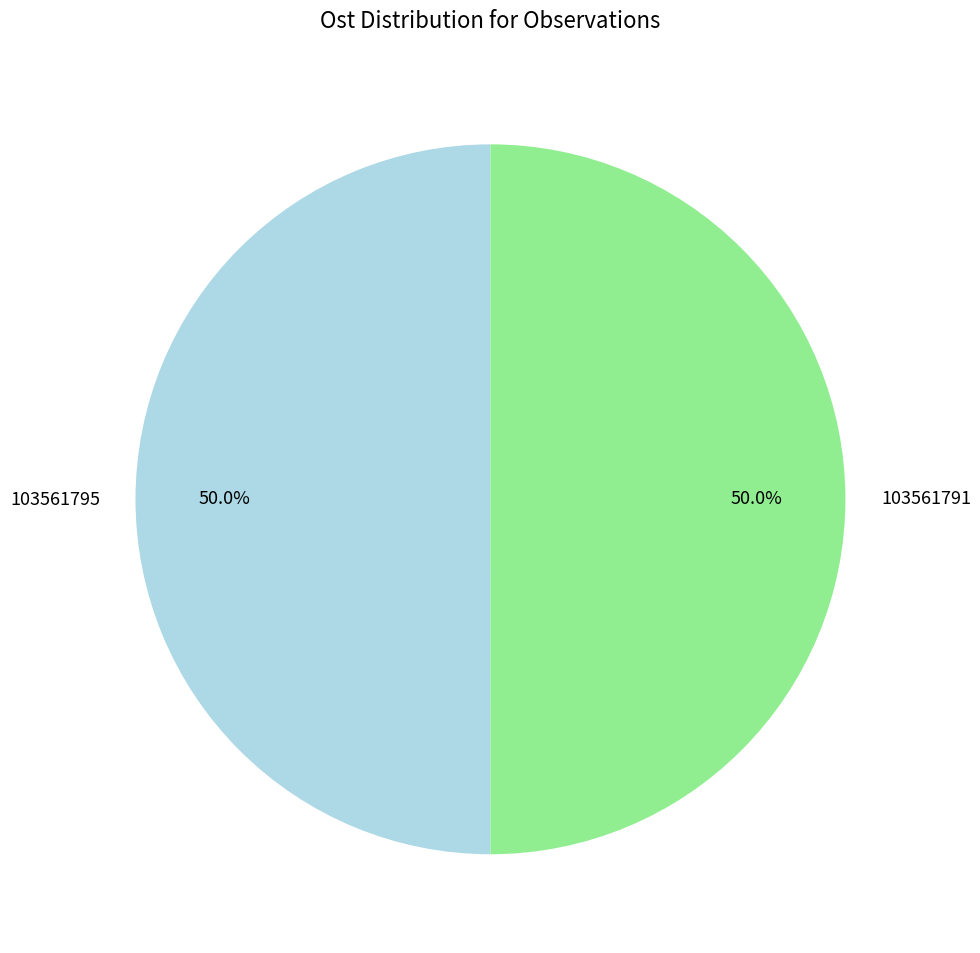

To the nearest percent, what portion does 103561791 represent?

50%